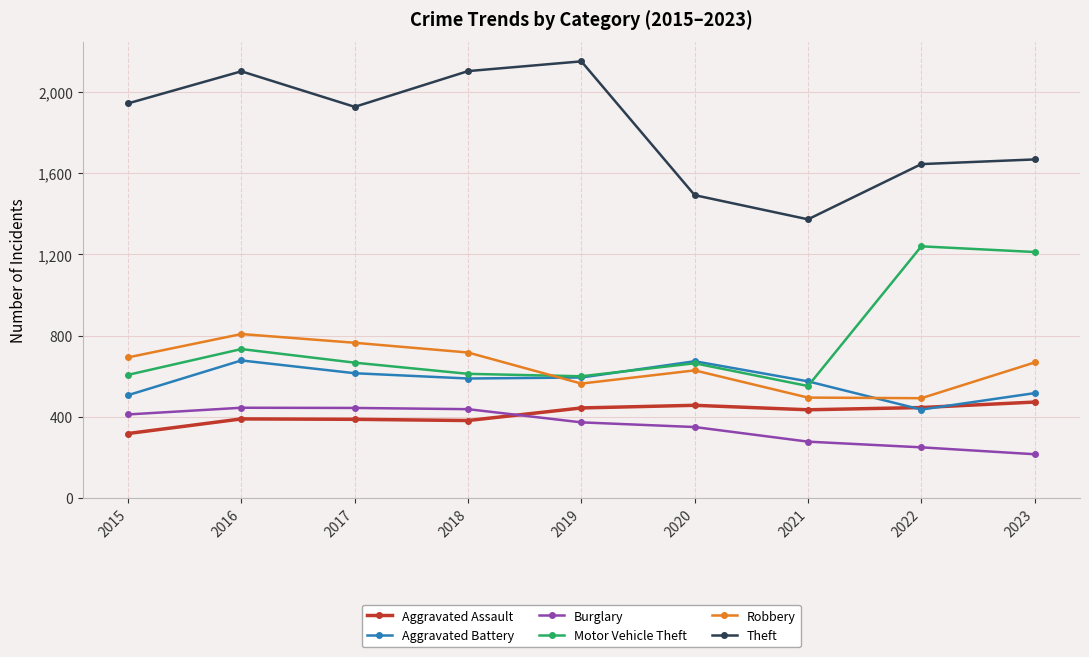

True or false: Theft and Aggravated Battery intersect in this chart.

False